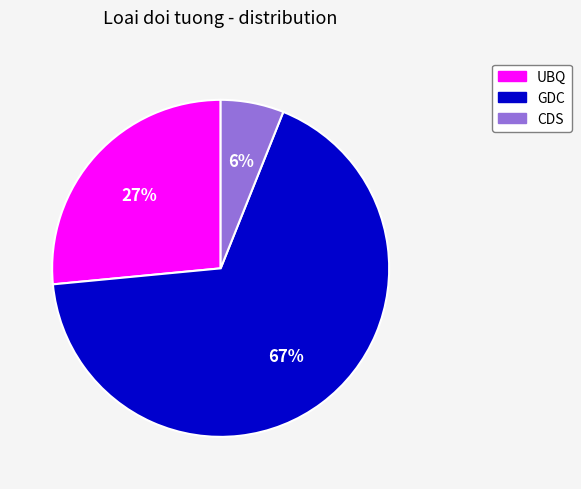

How many segments does this pie chart have?

3